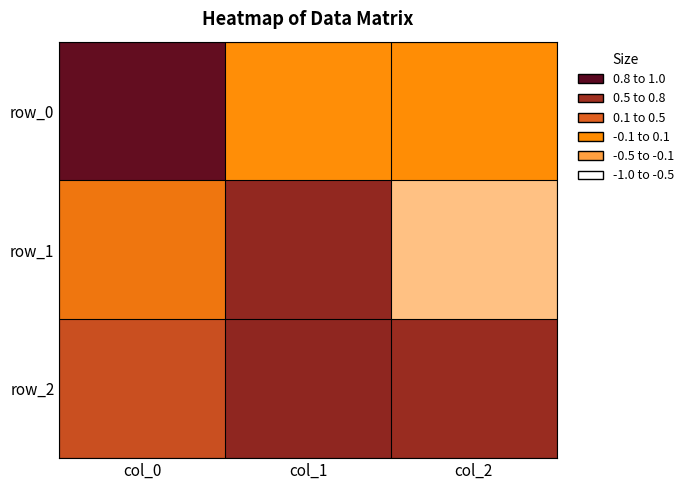

Reading left to right, transcribe all the data shown in this chart.

row_0: 0.9	-0.2	-0.2
row_1: -0.0	0.7	-0.7
row_2: 0.3	0.7	0.6